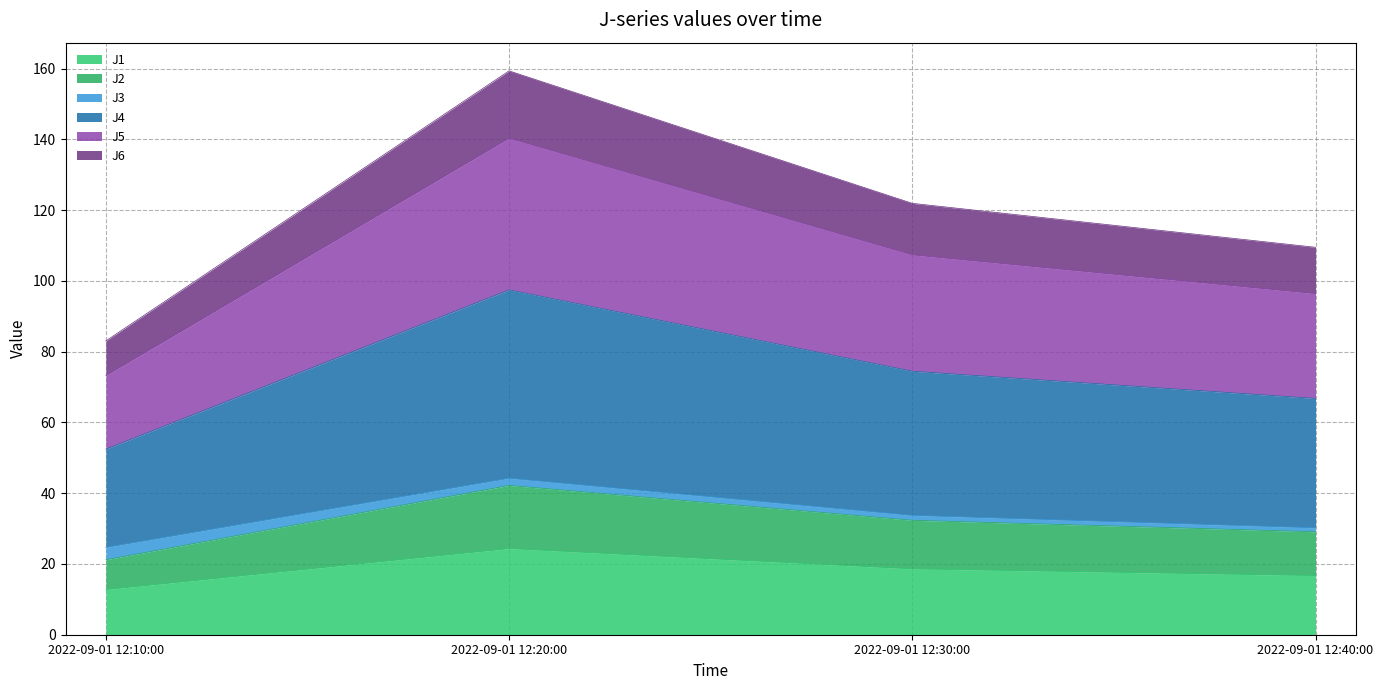

Is it true that J5 equals 209.0 at 2022-09-01 12:30:00?

False